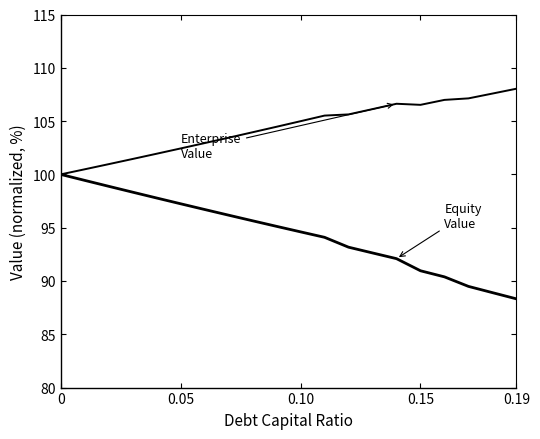

Reading right to left, transcribe all the data shown in this chart.

Equity Value: 88.3	88.9	89.5	90.4	91.0	92.1	92.6	93.2	94.1	94.6	95.1	95.6	96.2	96.7	97.2	97.8	98.3	98.9	99.4	100.0
Enterprise Value: 108.0	107.6	107.1	107.0	106.5	106.6	106.1	105.6	105.5	105.0	104.5	104.0	103.4	102.9	102.4	101.9	101.4	101.0	100.5	100.0